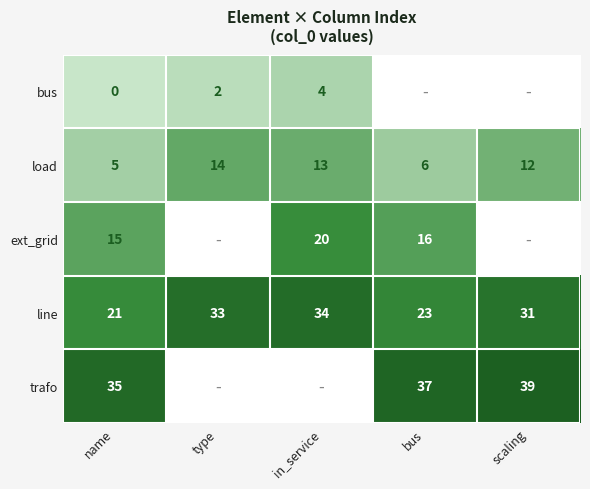

Rank the series at name from lowest to highest value.

bus, load, ext_grid, line, trafo